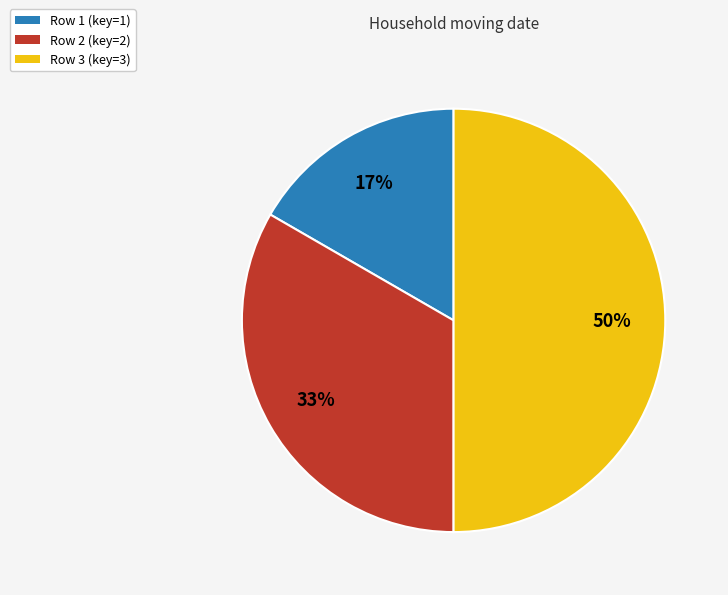

To the nearest percent, what is the difference between the largest and smallest slice percentages?

33%